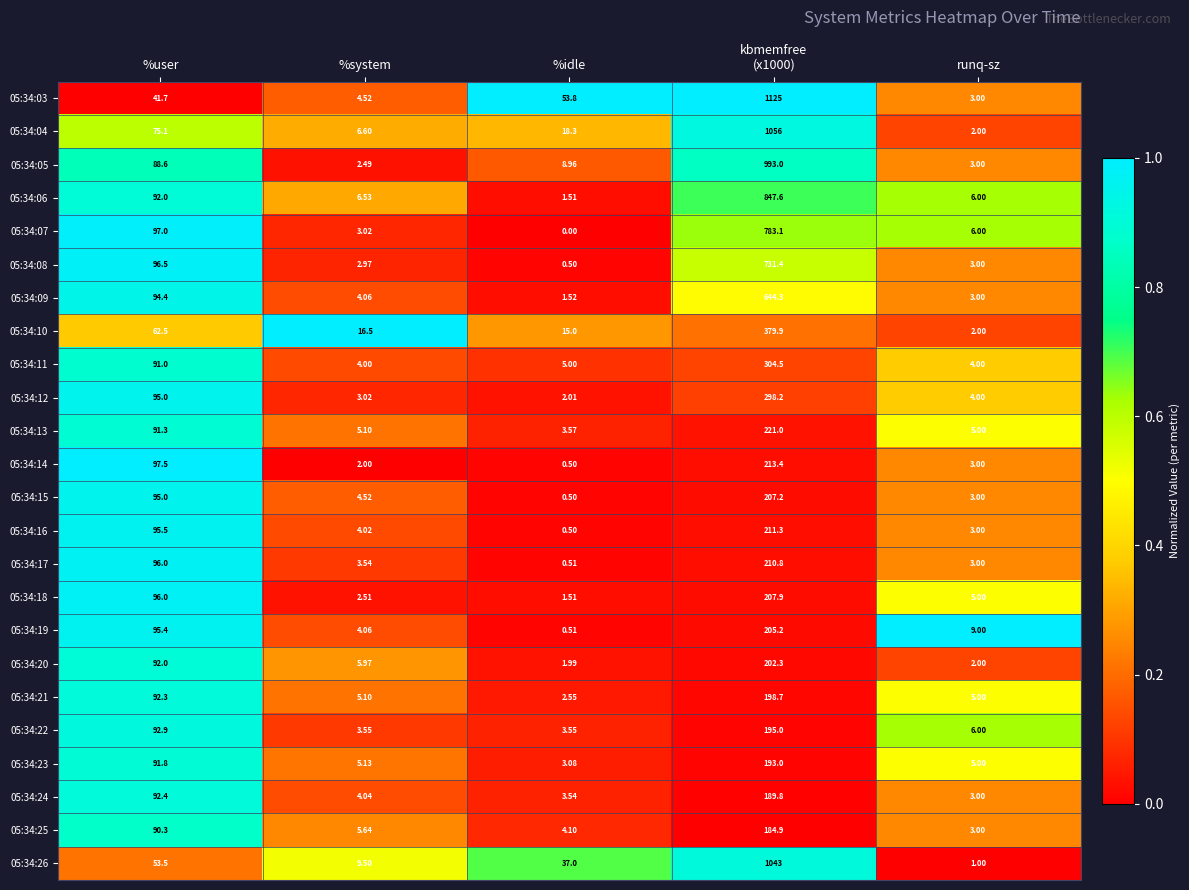

How many distinct data groups are displayed?

24